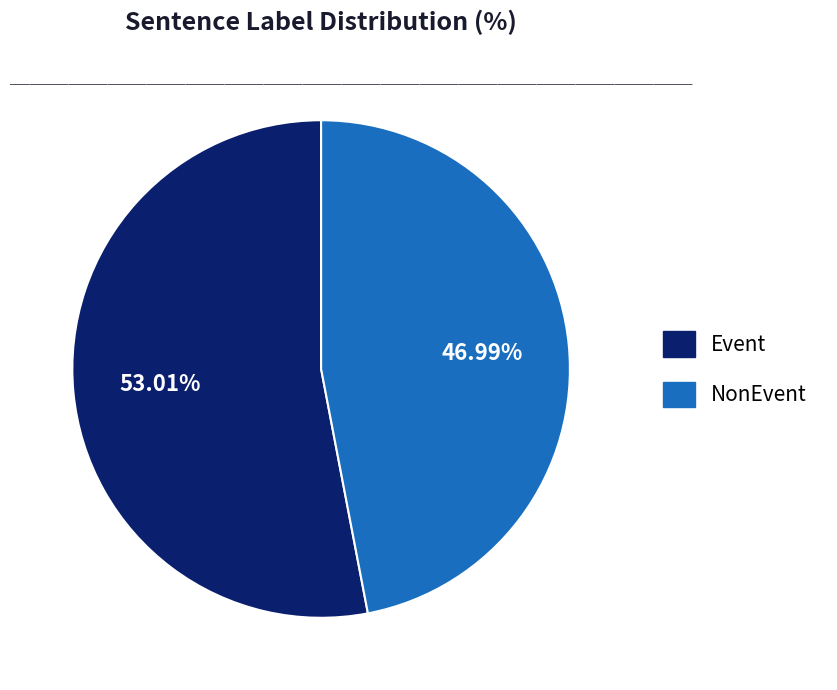

Is there a majority slice in this chart?

Yes